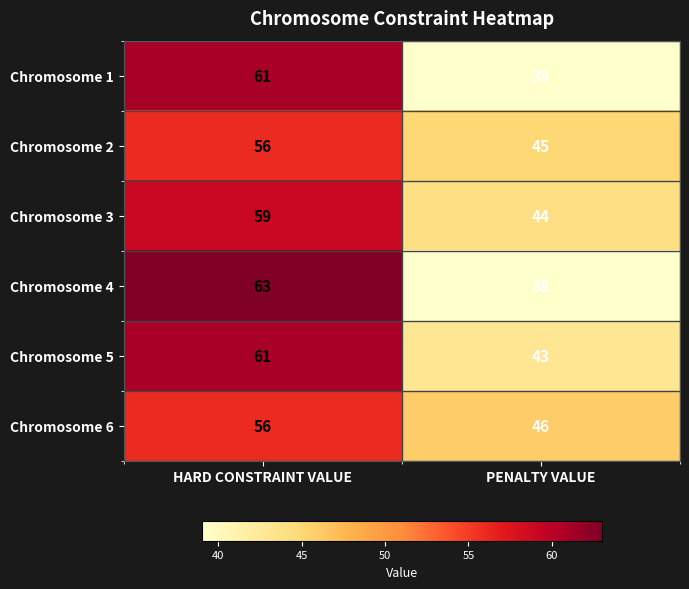

What is the spread (max minus min) of values at PENALTY VALUE?

7